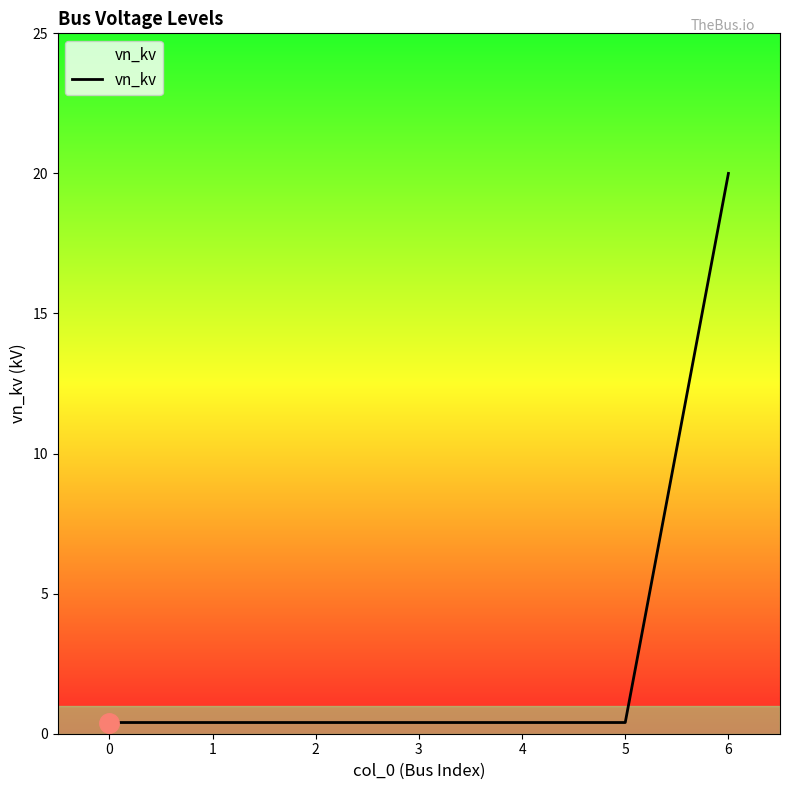

What is the difference between the maximum and second lowest values?

19.6